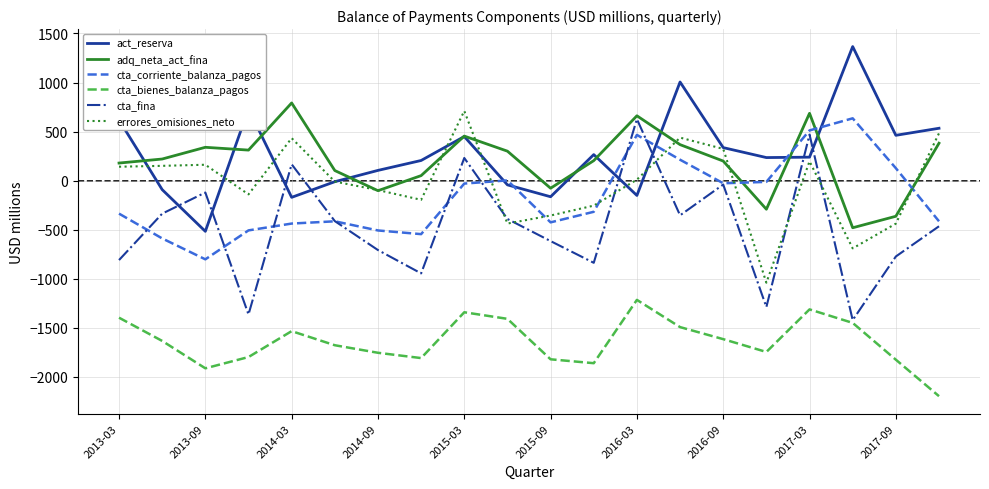

After their last crossing, which series has the higher values: cta_corriente_balanza_pagos or errores_omisiones_neto?

errores_omisiones_neto